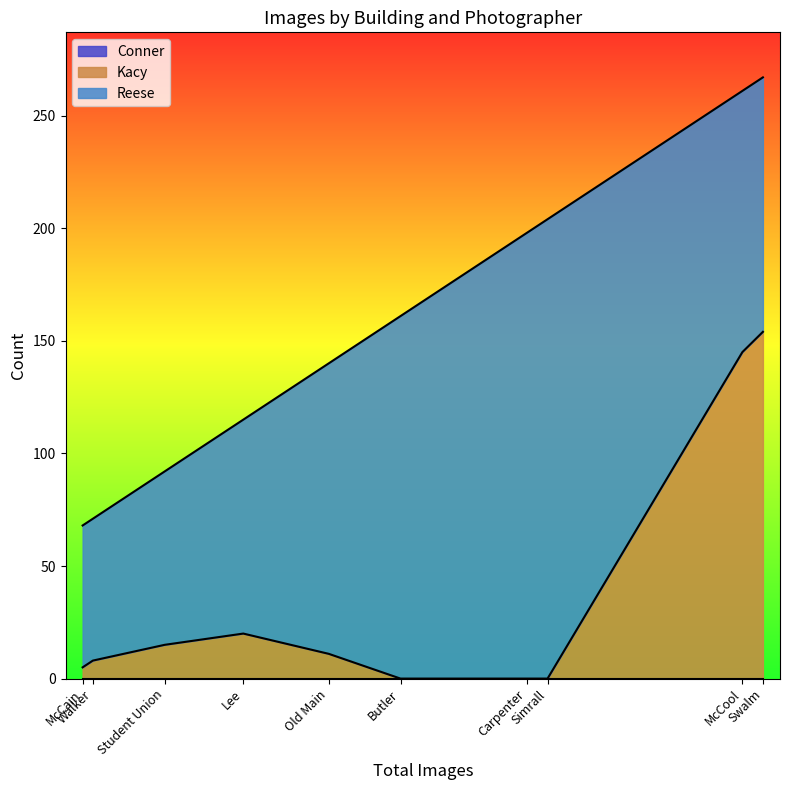

What is the minimum value for Reese?

63